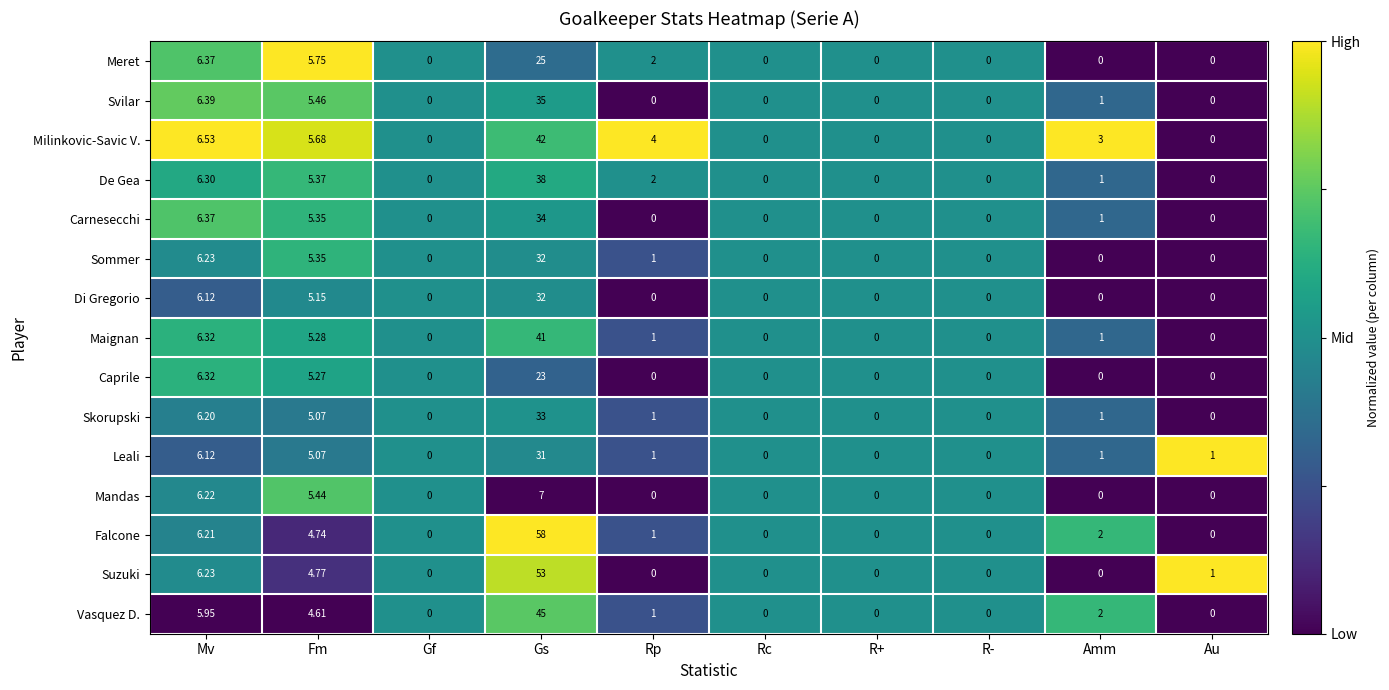

At which category is the sum across all series the highest?

Gs